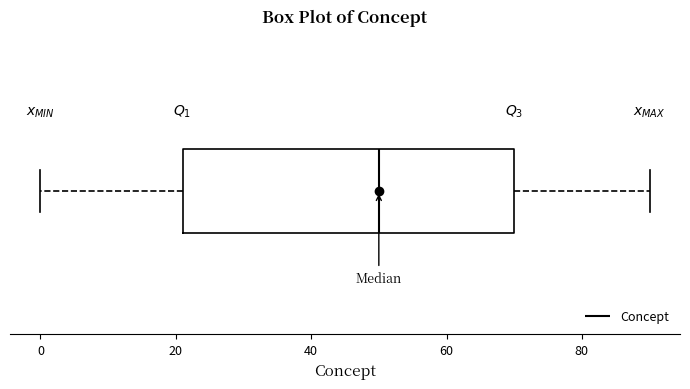

Read this box plot against the x-axis: the position of the median line, the range covered by the box, and the ends of both whiskers. The values are not printed on the chart, so give them approximately, as read against the axis.

median 50, box 22 to 70, whiskers 0 to 90